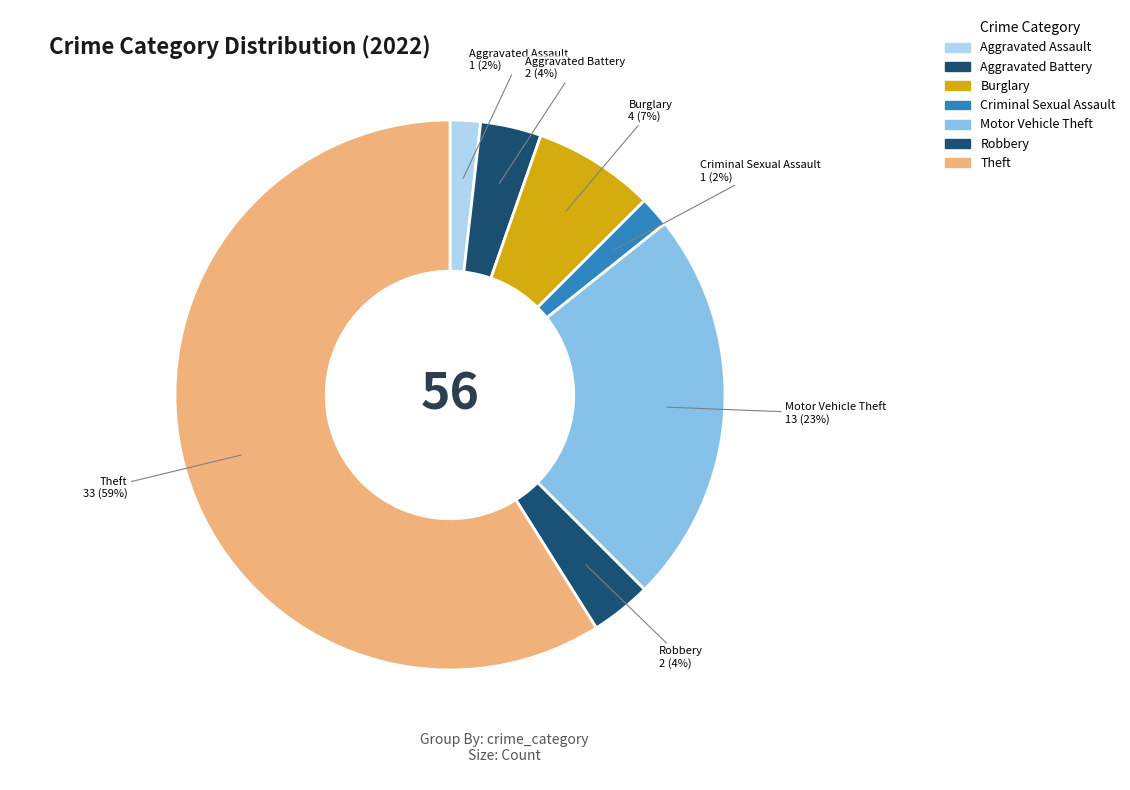

Combined, what portion of the pie is Aggravated Battery and Criminal Sexual Assault?

5.4%